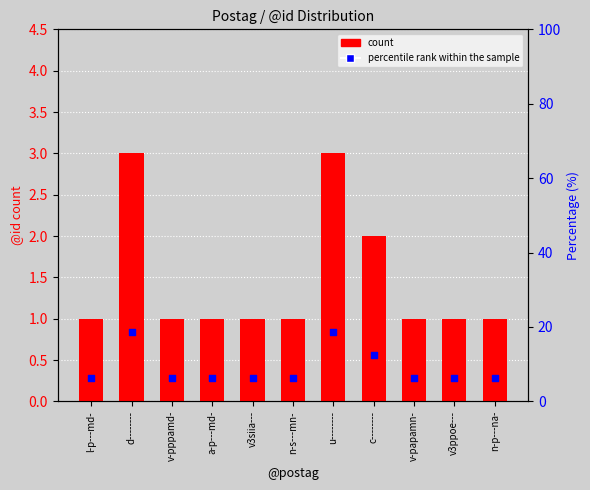

At how many categories does at least one series exceed 18?

2